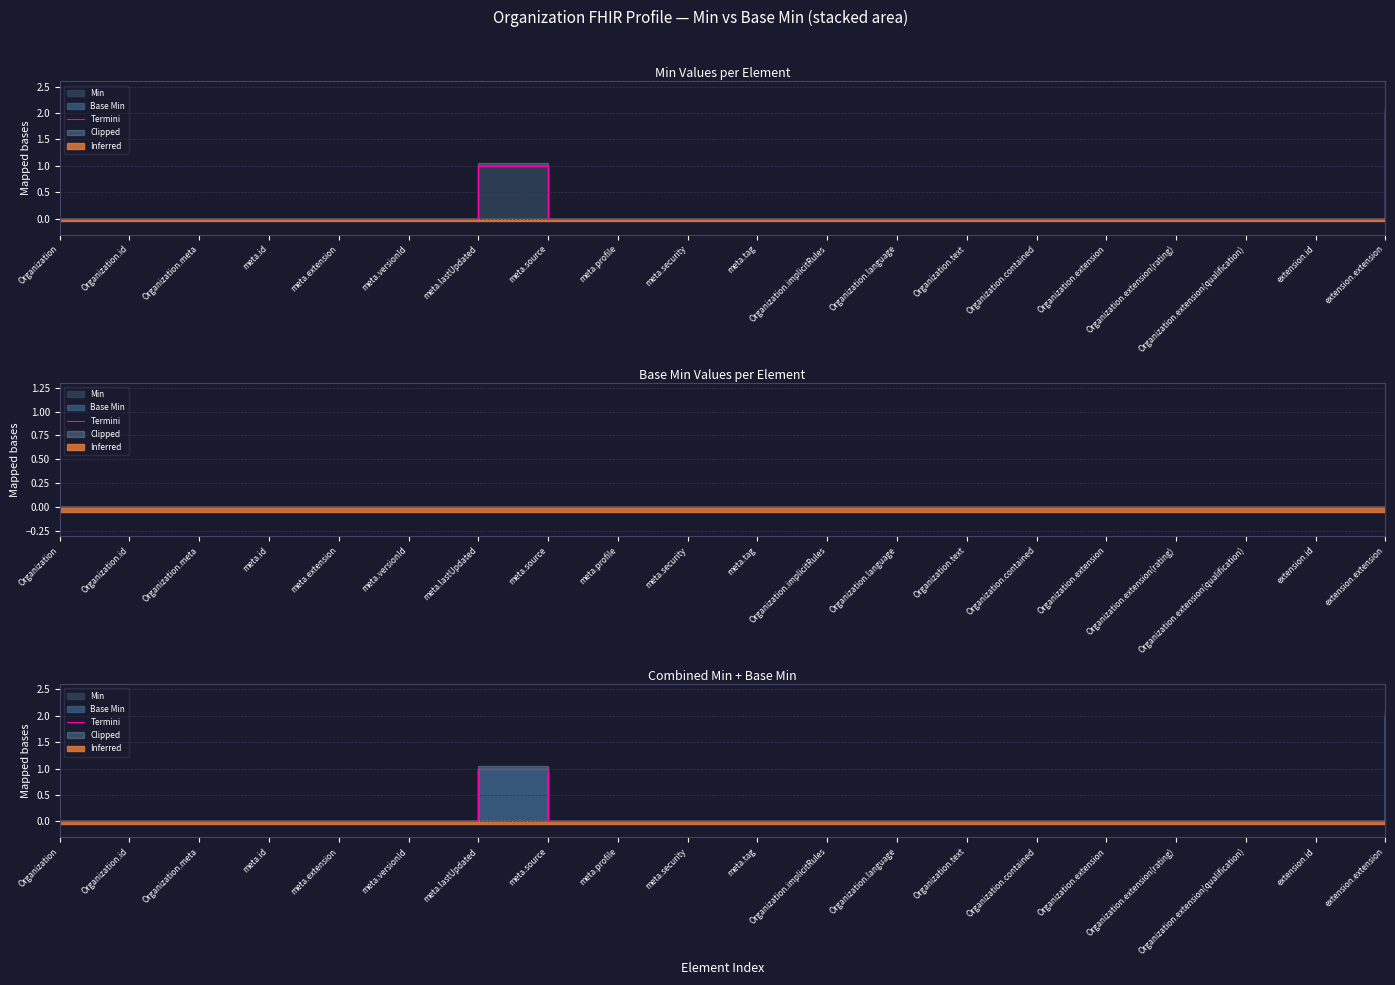

The chart shows a value of 0 at meta.profile. True or false?

True